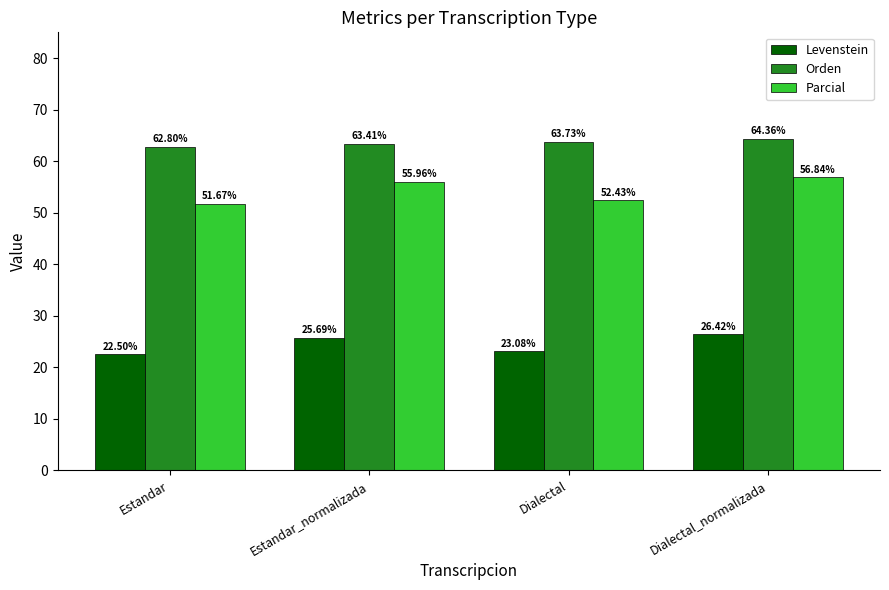

Reading left to right, transcribe all the data shown in this chart.

Levenstein: 22.5	25.7	23.1	26.4
Orden: 62.8	63.4	63.7	64.4
Parcial: 51.7	56.0	52.4	56.8